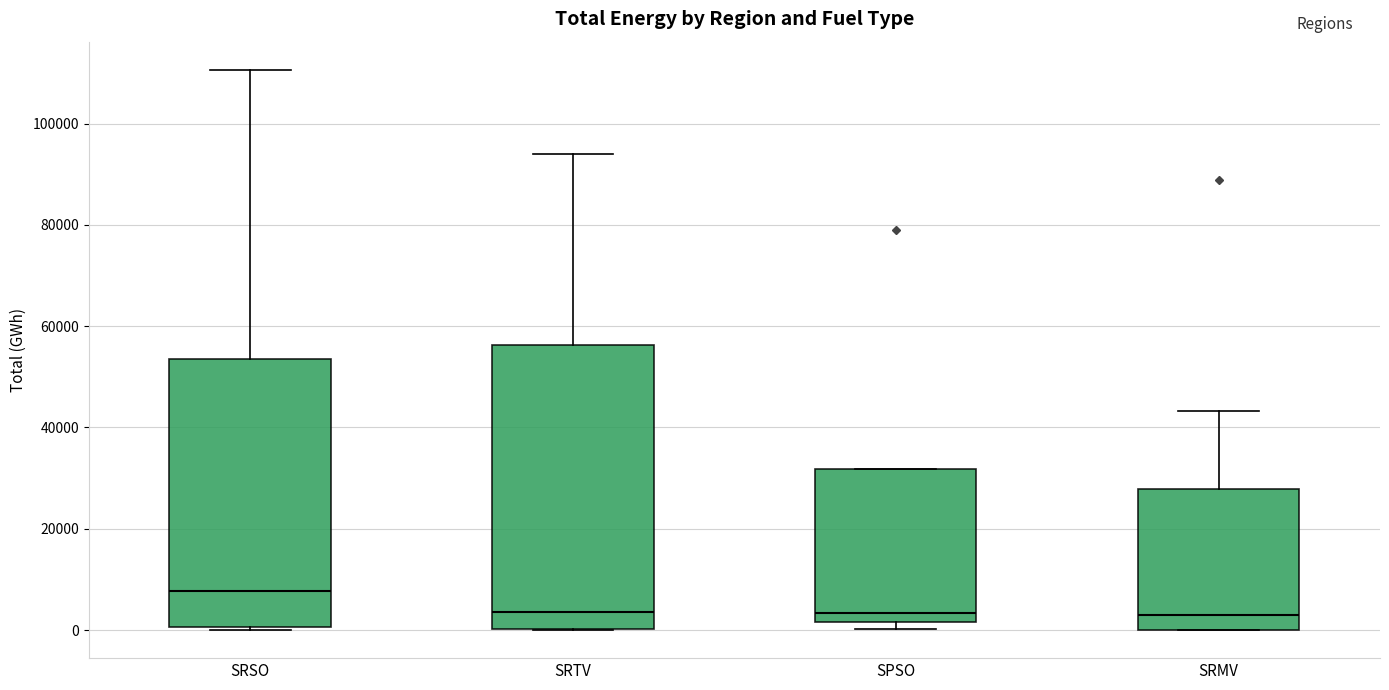

Which box's median line is the highest?

SRSO